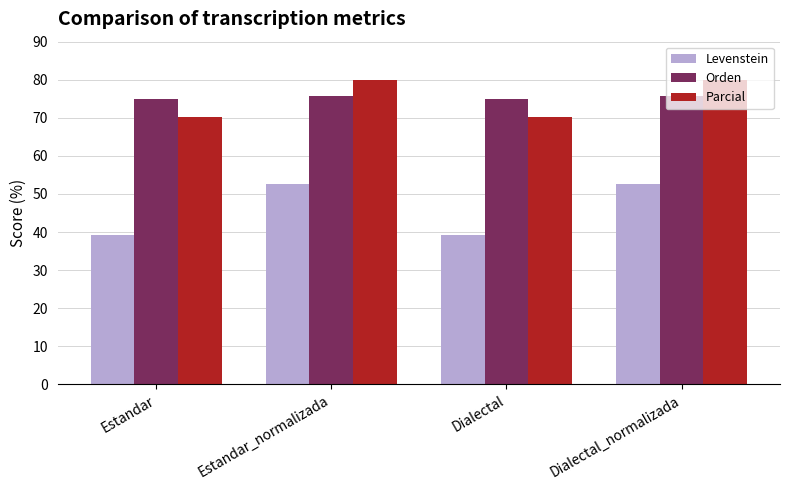

What is the minimum value for Levenstein?

39.2